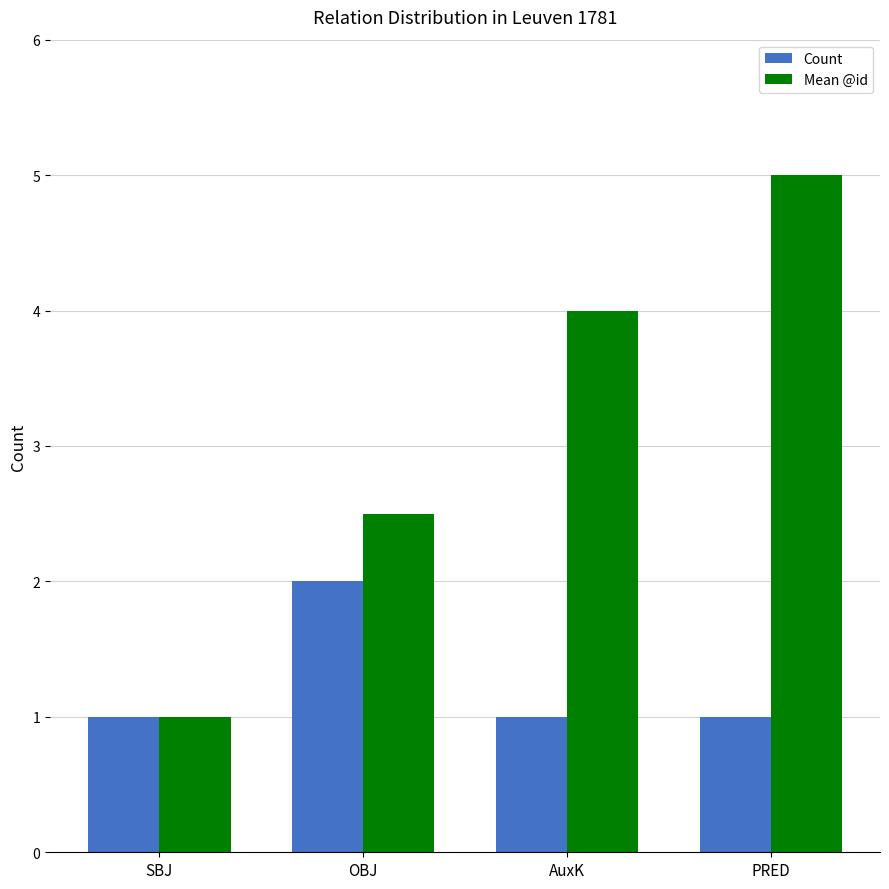

Which category has the lowest value in the Mean @id series?

SBJ